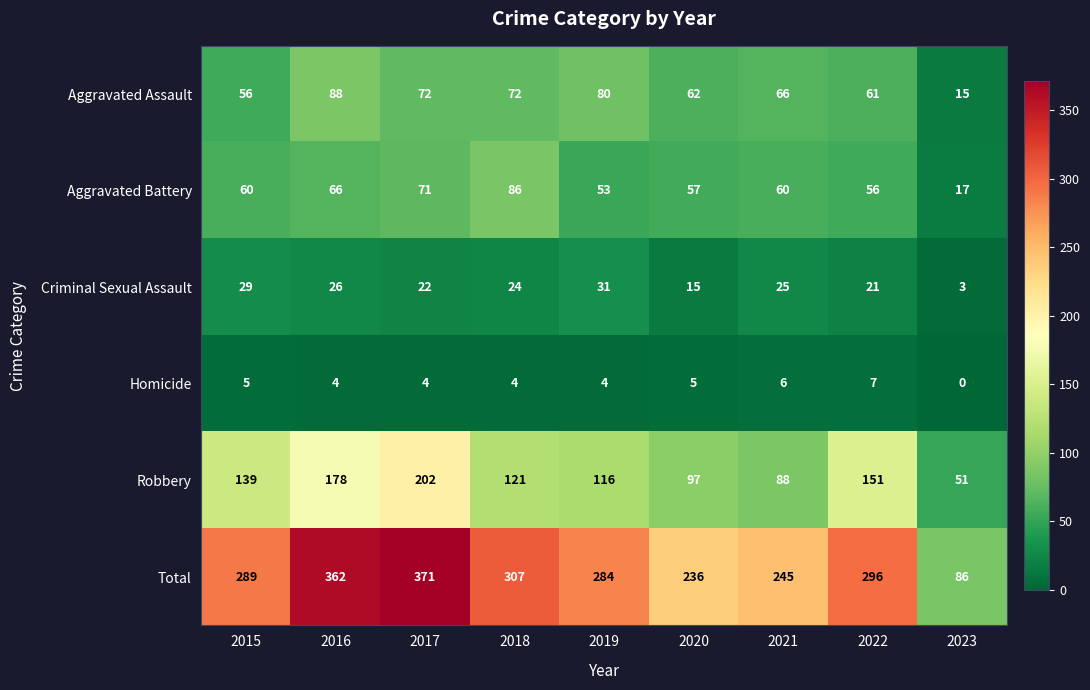

Which series changed the most between 2015 and 2019?

Aggravated Assault